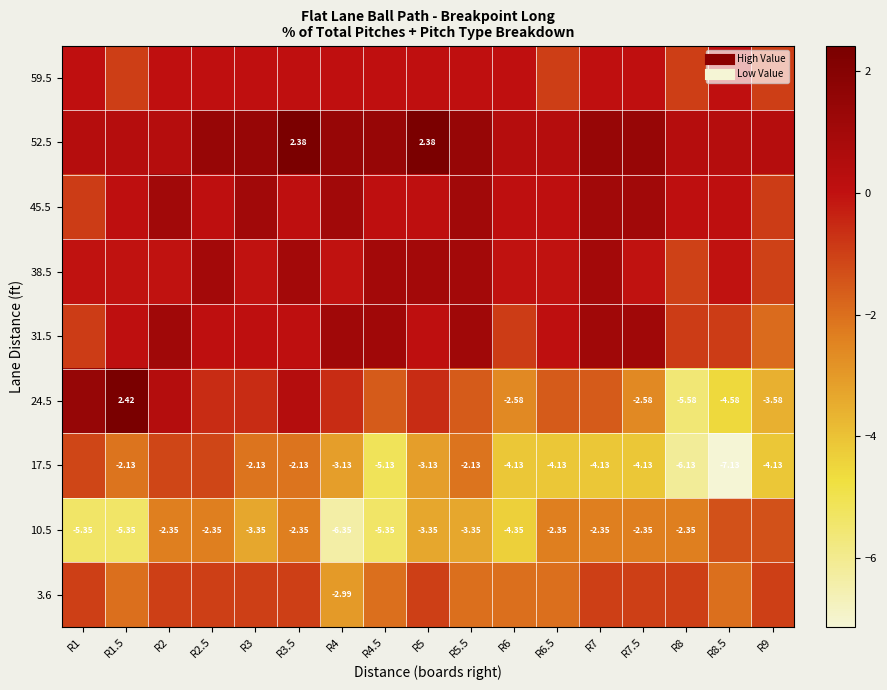

Is the value of 38.5 at R8 greater than the value of 52.5 at R6?

No